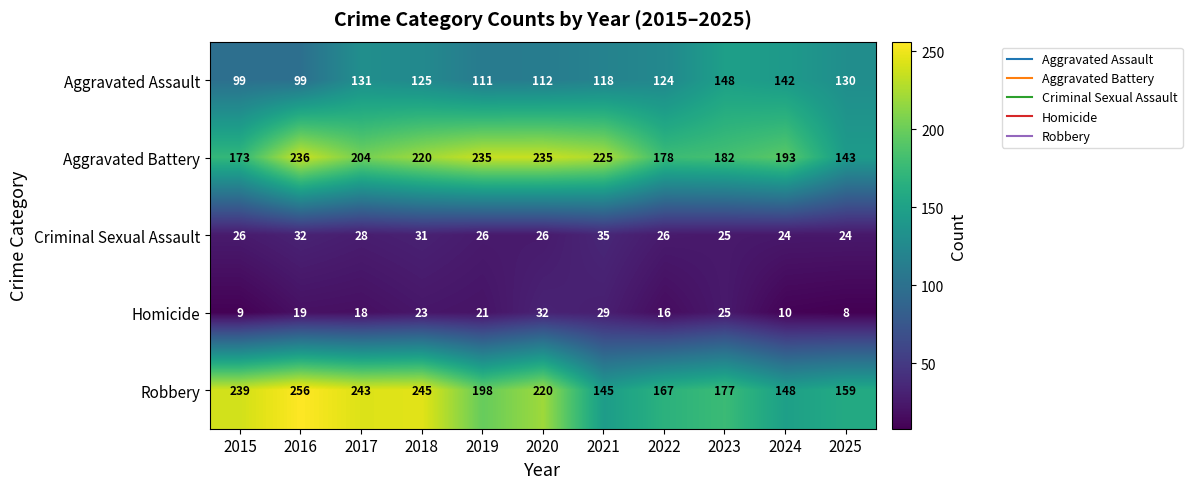

Read the Robbery value at 2025.

159